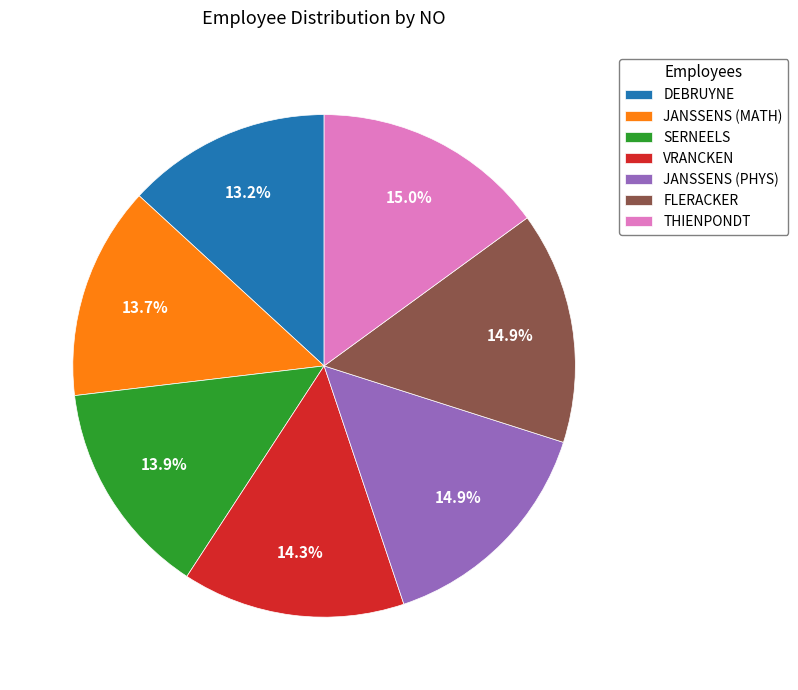

To the nearest percent, what is the combined percentage of FLERACKER and JANSSENS (MATH)?

29%